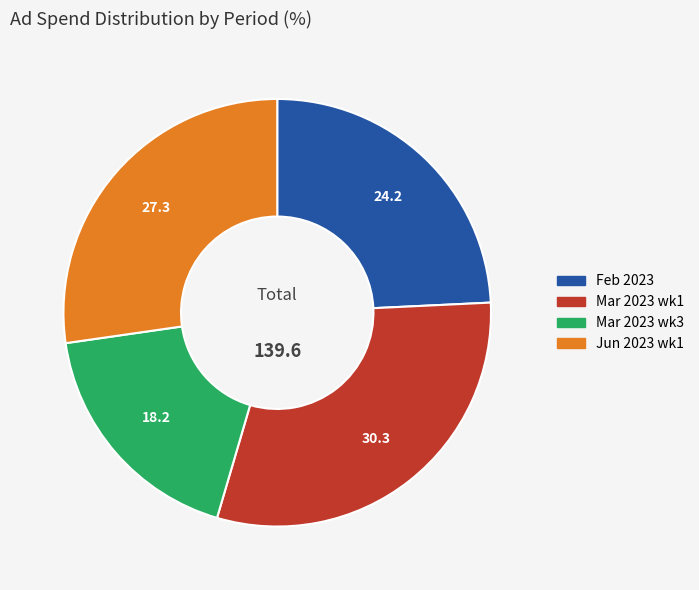

How many segments does this pie chart have?

4